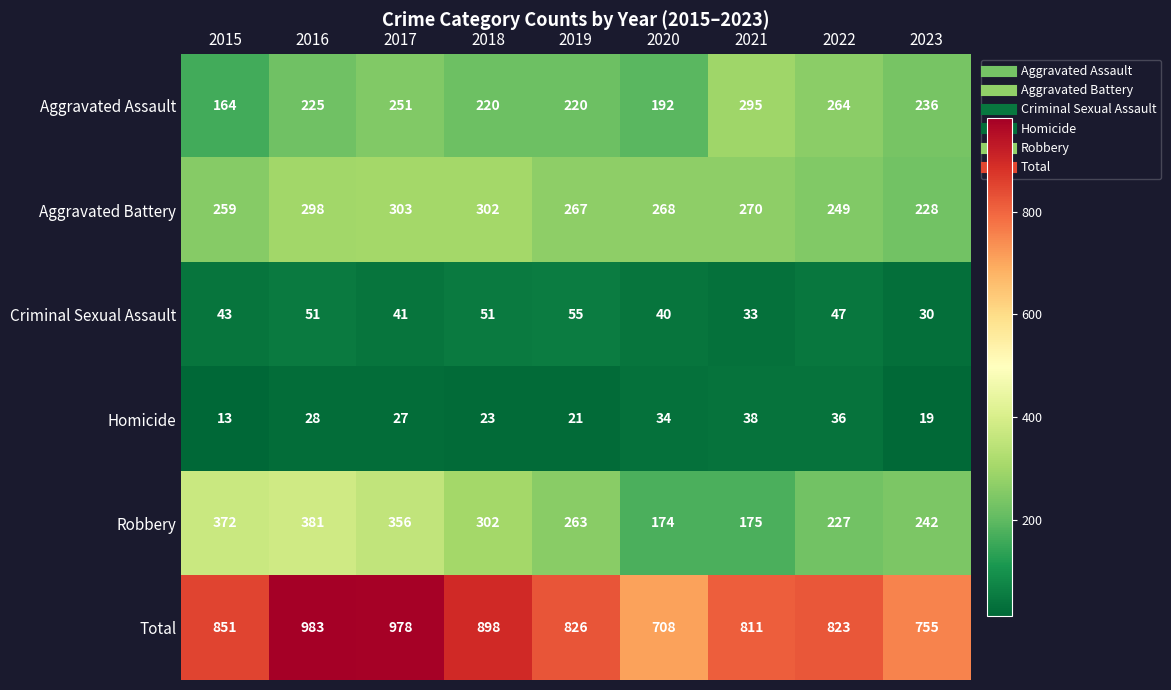

What is the sum of all Criminal Sexual Assault values?

391